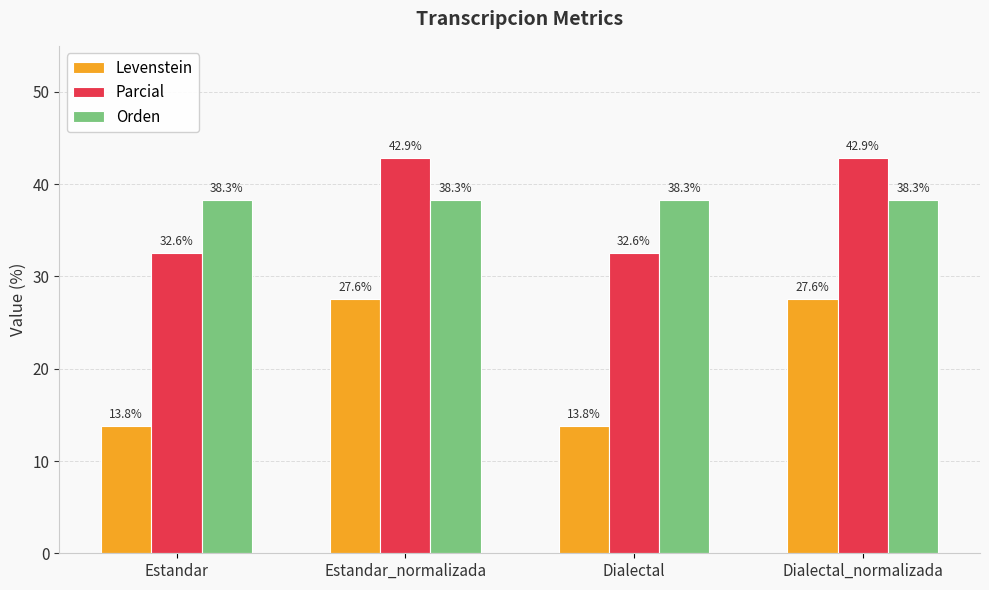

At which label does Levenstein first exceed 27?

Estandar_normalizada